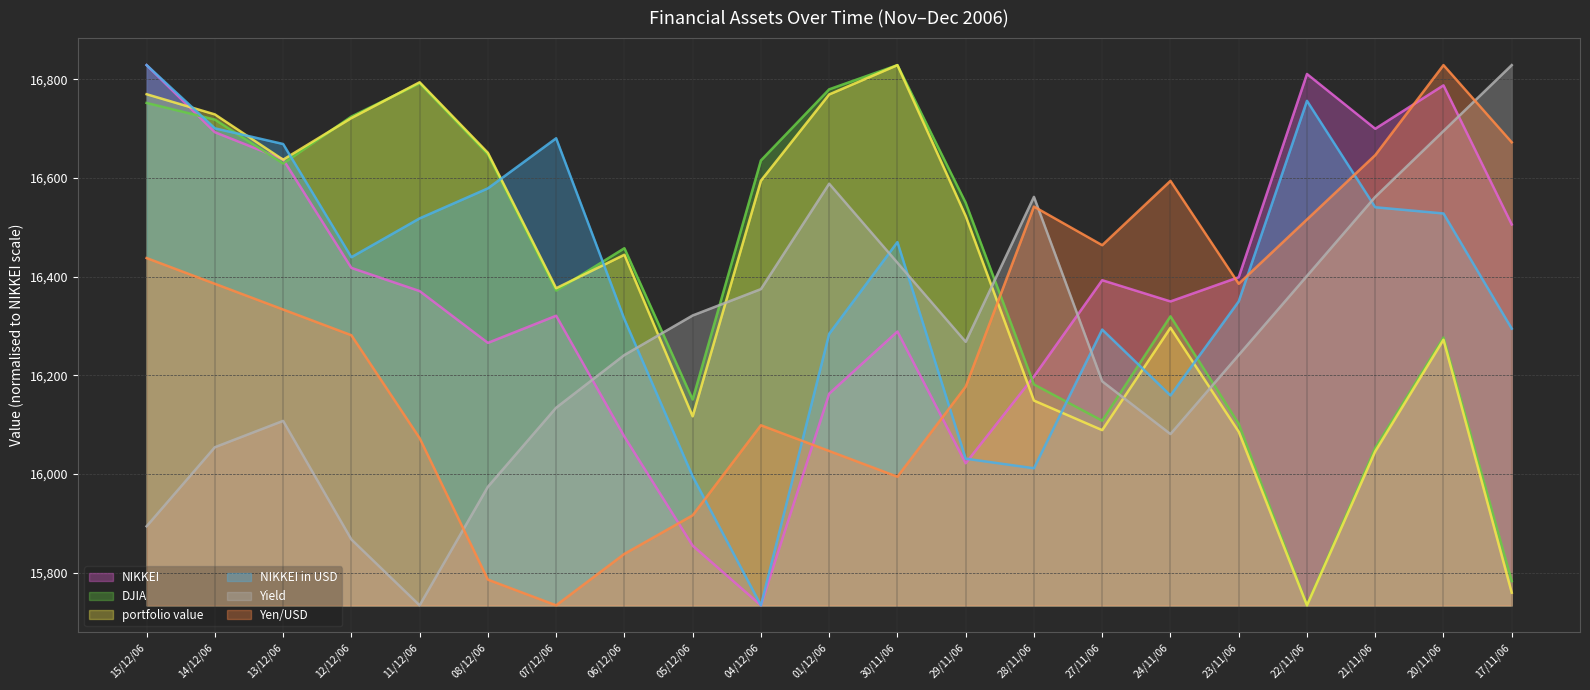

What is the label of the 16th point from the left?

24/11/06